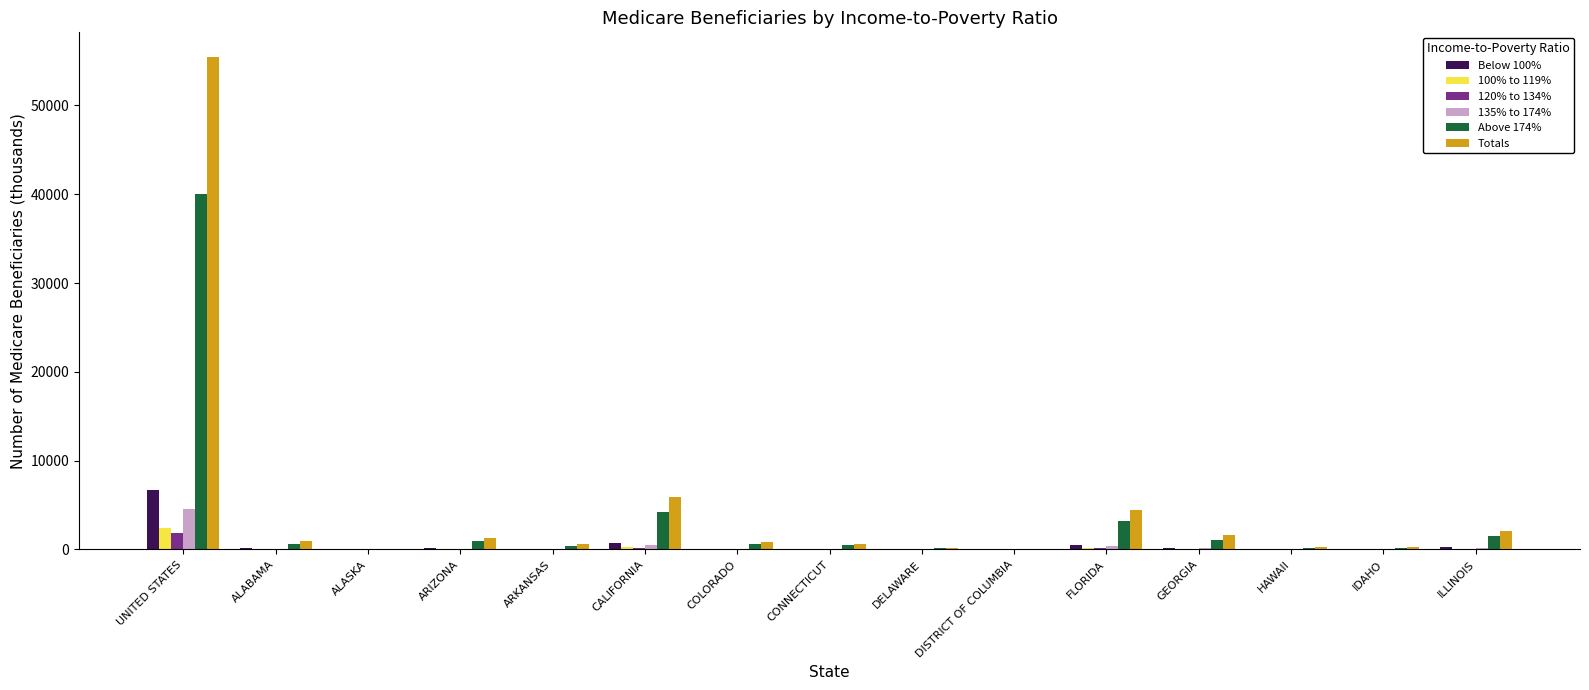

What is the highest value of the Totals series?

55450